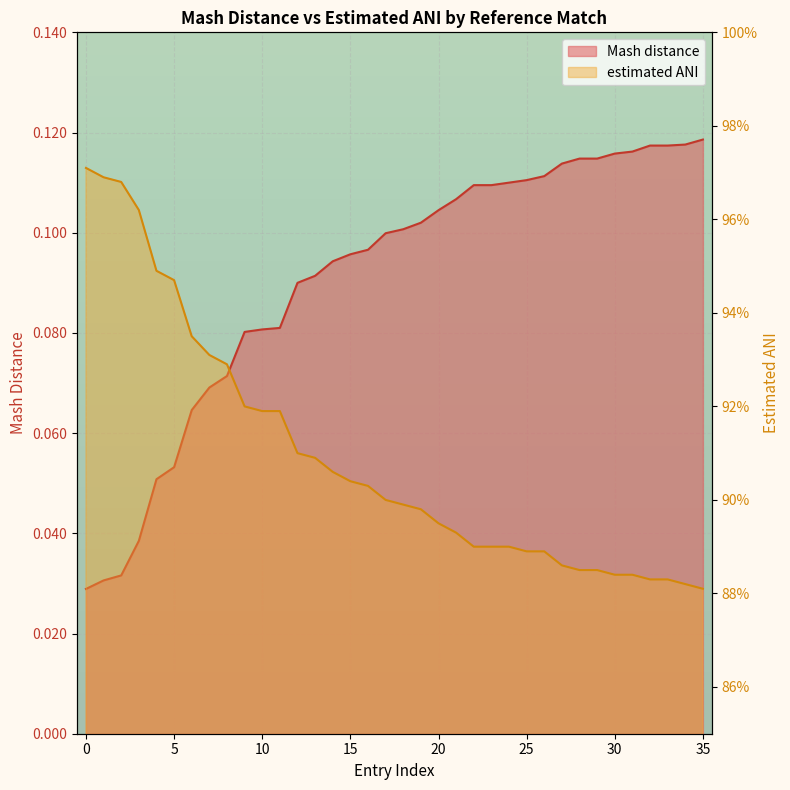

At which label is estimated ANI closest to 0?

35